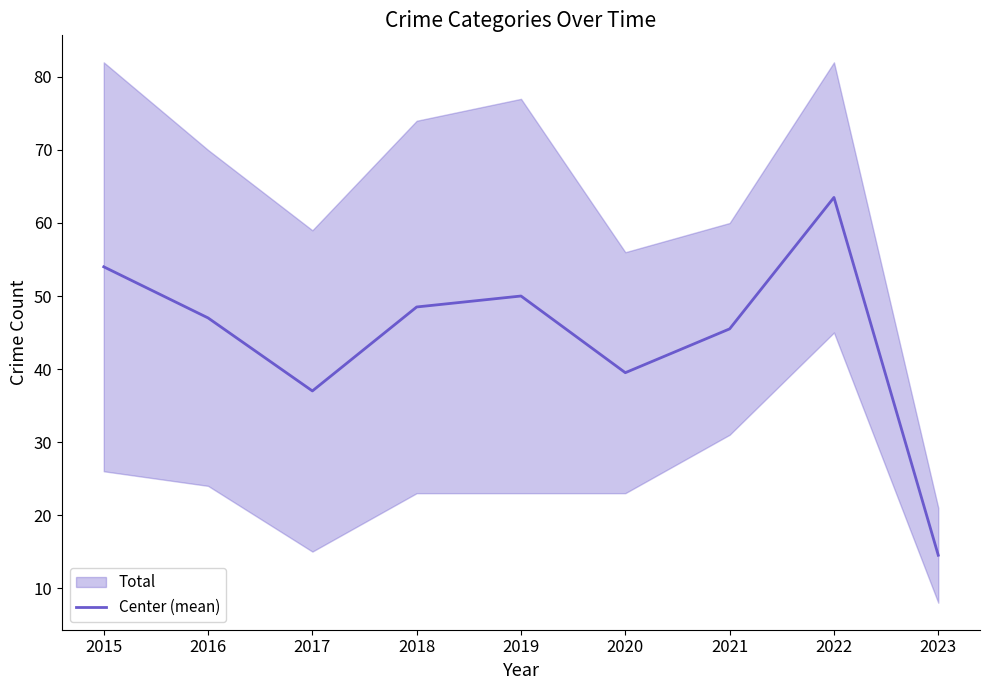

List the labels in order of value, smallest first.

2023, 2017, 2020, 2021, 2016, 2018, 2019, 2015, 2022